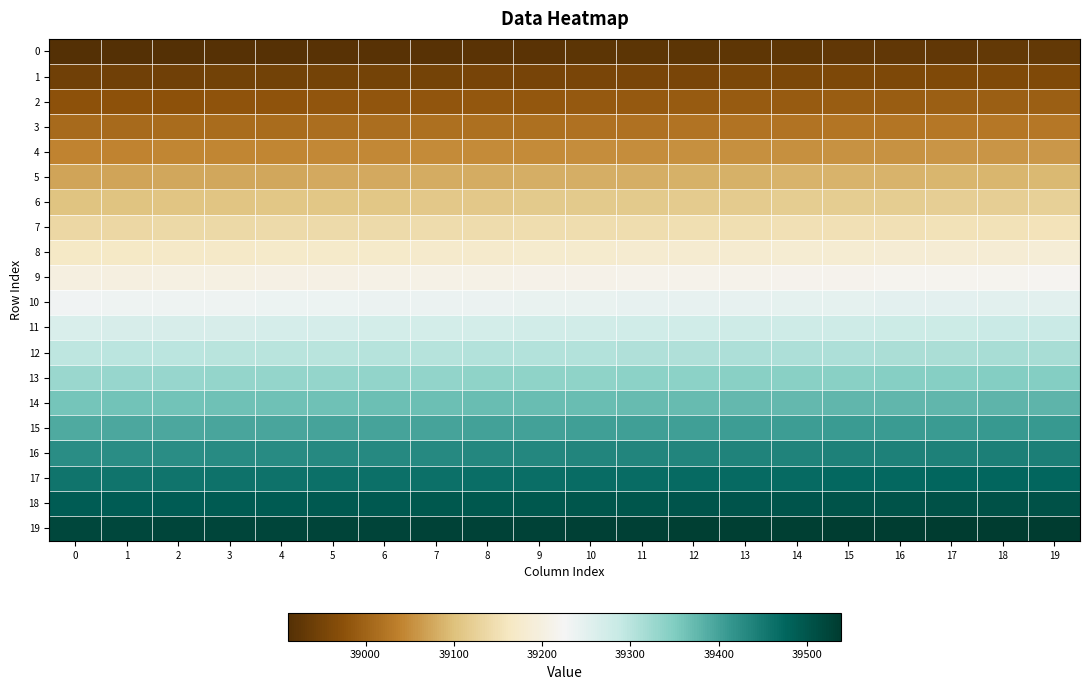

Reading right to left, what are all the values shown in this chart?

0: 19=38931	18=38930	17=38929	16=38928	15=38927	14=38926	13=38925	12=38924	11=38923	10=38922	9=38921	8=38920	7=38919	6=38918	5=38917	4=38916	3=38915	2=38914	1=38913	0=38912
1: 19=38963	18=38962	17=38961	16=38960	15=38959	14=38958	13=38957	12=38956	11=38955	10=38954	9=38953	8=38952	7=38951	6=38950	5=38949	4=38948	3=38947	2=38946	1=38945	0=38944
2: 19=38995	18=38994	17=38993	16=38992	15=38991	14=38990	13=38989	12=38988	11=38987	10=38986	9=38985	8=38984	7=38983	6=38982	5=38981	4=38980	3=38979	2=38978	1=38977	0=38976
3: 19=39027	18=39026	17=39025	16=39024	15=39023	14=39022	13=39021	12=39020	11=39019	10=39018	9=39017	8=39016	7=39015	6=39014	5=39013	4=39012	3=39011	2=39010	1=39009	0=39008
4: 19=39059	18=39058	17=39057	16=39056	15=39055	14=39054	13=39053	12=39052	11=39051	10=39050	9=39049	8=39048	7=39047	6=39046	5=39045	4=39044	3=39043	2=39042	1=39041	0=39040
5: 19=39091	18=39090	17=39089	16=39088	15=39087	14=39086	13=39085	12=39084	11=39083	10=39082	9=39081	8=39080	7=39079	6=39078	5=39077	4=39076	3=39075	2=39074	1=39073	0=39072
6: 19=39123	18=39122	17=39121	16=39120	15=39119	14=39118	13=39117	12=39116	11=39115	10=39114	9=39113	8=39112	7=39111	6=39110	5=39109	4=39108	3=39107	2=39106	1=39105	0=39104
7: 19=39155	18=39154	17=39153	16=39152	15=39151	14=39150	13=39149	12=39148	11=39147	10=39146	9=39145	8=39144	7=39143	6=39142	5=39141	4=39140	3=39139	2=39138	1=39137	0=39136
8: 19=39187	18=39186	17=39185	16=39184	15=39183	14=39182	13=39181	12=39180	11=39179	10=39178	9=39177	8=39176	7=39175	6=39174	5=39173	4=39172	3=39171	2=39170	1=39169	0=39168
9: 19=39219	18=39218	17=39217	16=39216	15=39215	14=39214	13=39213	12=39212	11=39211	10=39210	9=39209	8=39208	7=39207	6=39206	5=39205	4=39204	3=39203	2=39202	1=39201	0=39200
10: 19=39251	18=39250	17=39249	16=39248	15=39247	14=39246	13=39245	12=39244	11=39243	10=39242	9=39241	8=39240	7=39239	6=39238	5=39237	4=39236	3=39235	2=39234	1=39233	0=39232
11: 19=39283	18=39282	17=39281	16=39280	15=39279	14=39278	13=39277	12=39276	11=39275	10=39274	9=39273	8=39272	7=39271	6=39270	5=39269	4=39268	3=39267	2=39266	1=39265	0=39264
12: 19=39315	18=39314	17=39313	16=39312	15=39311	14=39310	13=39309	12=39308	11=39307	10=39306	9=39305	8=39304	7=39303	6=39302	5=39301	4=39300	3=39299	2=39298	1=39297	0=39296
13: 19=39347	18=39346	17=39345	16=39344	15=39343	14=39342	13=39341	12=39340	11=39339	10=39338	9=39337	8=39336	7=39335	6=39334	5=39333	4=39332	3=39331	2=39330	1=39329	0=39328
14: 19=39379	18=39378	17=39377	16=39376	15=39375	14=39374	13=39373	12=39372	11=39371	10=39370	9=39369	8=39368	7=39367	6=39366	5=39365	4=39364	3=39363	2=39362	1=39361	0=39360
15: 19=39411	18=39410	17=39409	16=39408	15=39407	14=39406	13=39405	12=39404	11=39403	10=39402	9=39401	8=39400	7=39399	6=39398	5=39397	4=39396	3=39395	2=39394	1=39393	0=39392
16: 19=39443	18=39442	17=39441	16=39440	15=39439	14=39438	13=39437	12=39436	11=39435	10=39434	9=39433	8=39432	7=39431	6=39430	5=39429	4=39428	3=39427	2=39426	1=39425	0=39424
17: 19=39475	18=39474	17=39473	16=39472	15=39471	14=39470	13=39469	12=39468	11=39467	10=39466	9=39465	8=39464	7=39463	6=39462	5=39461	4=39460	3=39459	2=39458	1=39457	0=39456
18: 19=39507	18=39506	17=39505	16=39504	15=39503	14=39502	13=39501	12=39500	11=39499	10=39498	9=39497	8=39496	7=39495	6=39494	5=39493	4=39492	3=39491	2=39490	1=39489	0=39488
19: 19=39539	18=39538	17=39537	16=39536	15=39535	14=39534	13=39533	12=39532	11=39531	10=39530	9=39529	8=39528	7=39527	6=39526	5=39525	4=39524	3=39523	2=39522	1=39521	0=39520